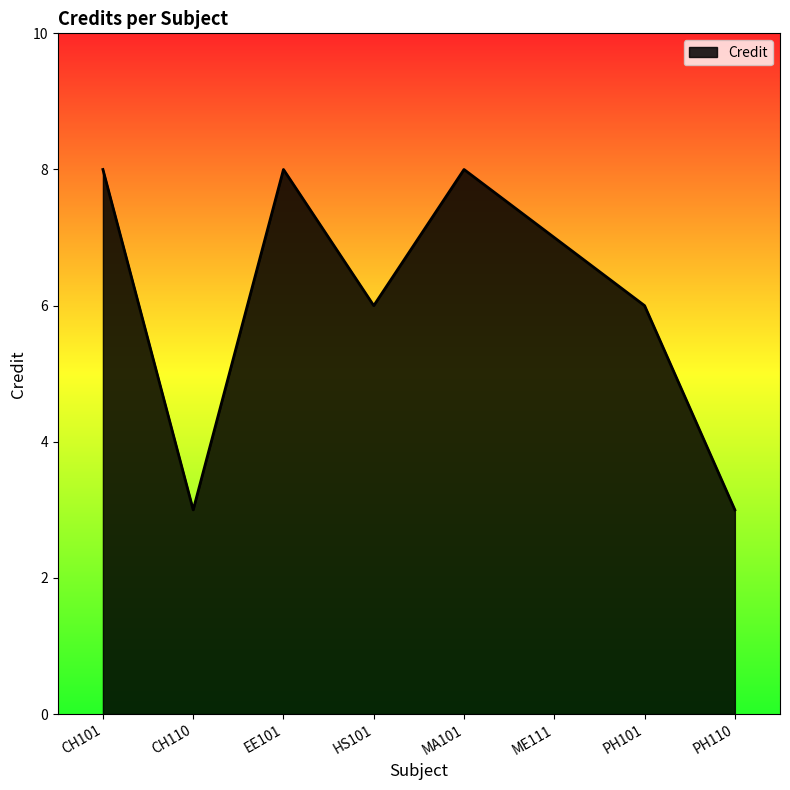

What is the smallest value displayed?

3